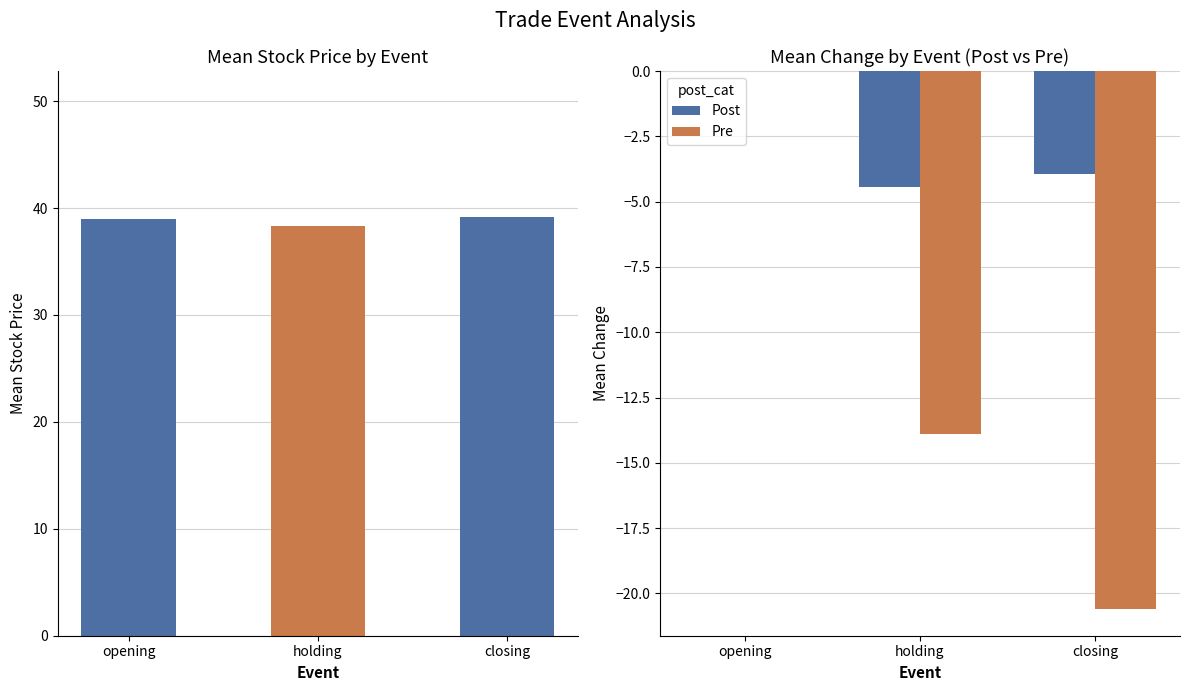

What is the sum of the Pre values at holding and opening?

-13.9